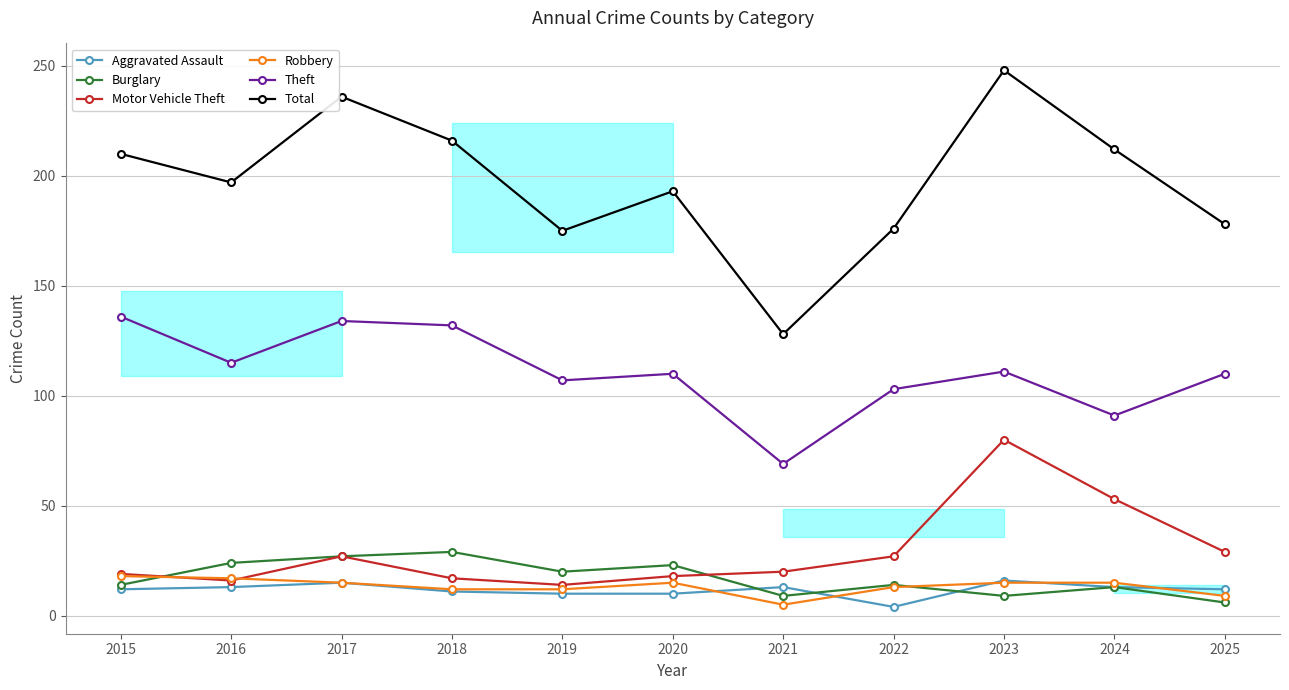

True or false: Total and Robbery cross at least once.

False